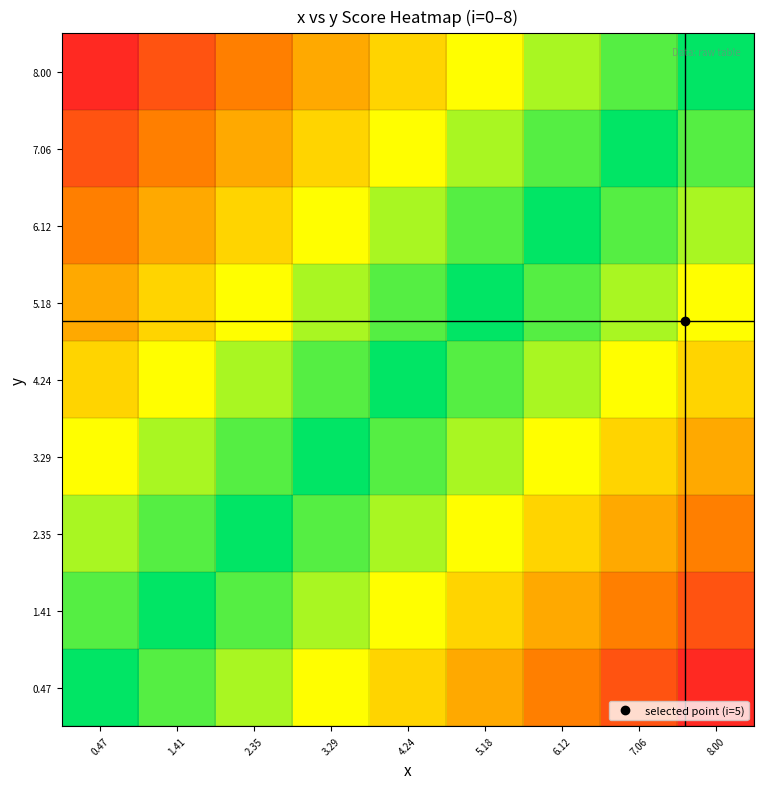

List the series in order of their peak value, highest first.

8.00, 7.06, 6.12, 5.18, 4.24, 3.29, 2.35, 1.41, 0.47